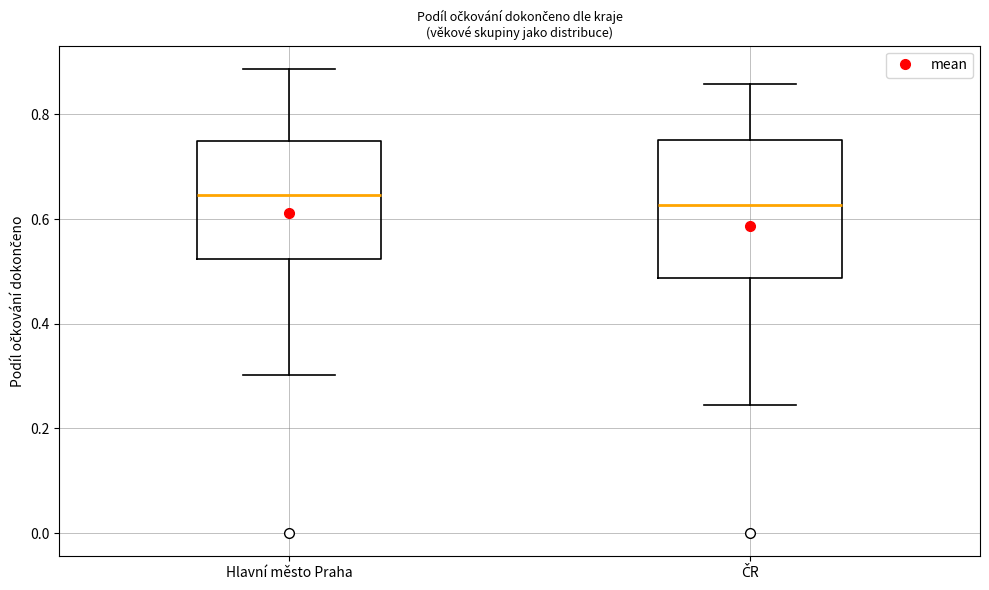

Where does the median line of the box for Hlavní město Praha sit on the y-axis? The values are not printed on the chart, so give them approximately, as read against the axis.

0.64